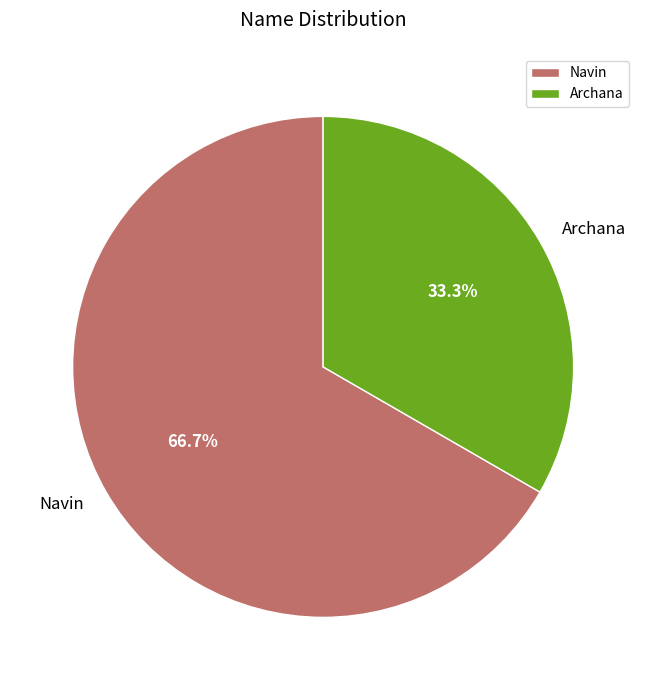

What is the ratio of the value at Archana to the value at Navin?

0.5